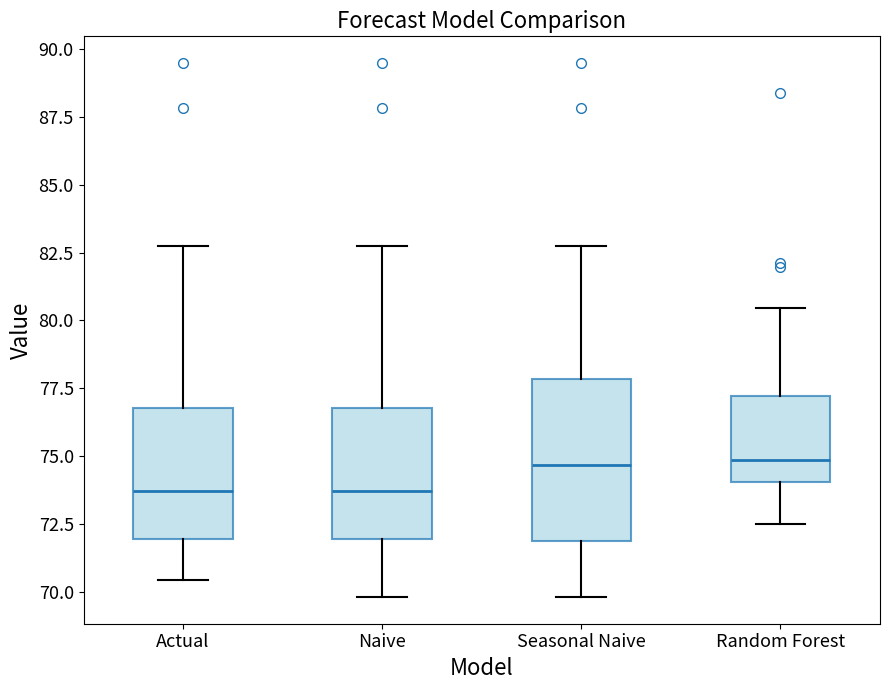

Which box is the tallest, from its lower edge to its upper edge?

Seasonal Naive